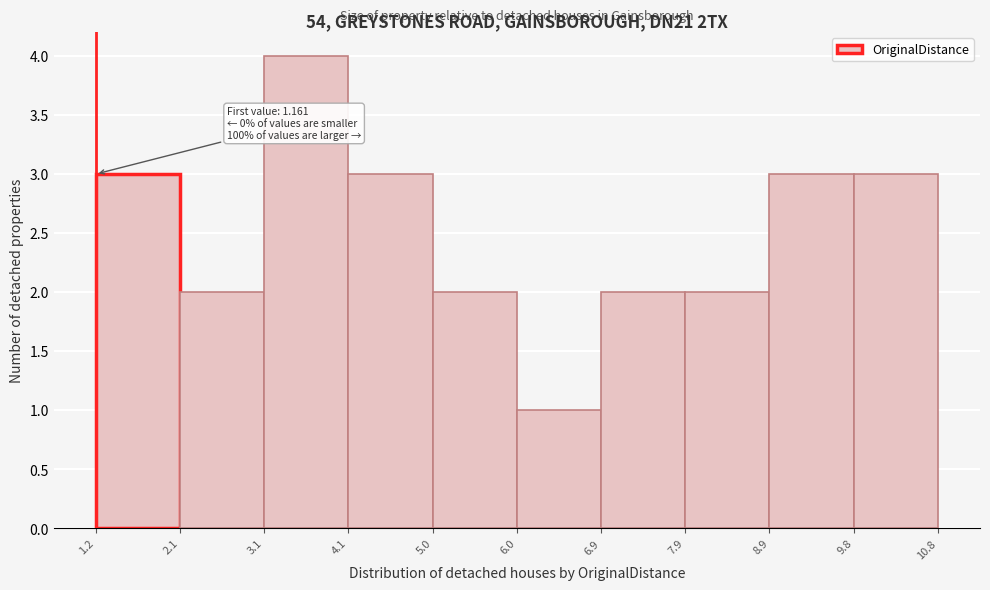

Which range on the x-axis has the tallest bar?

3.1 to 4.1